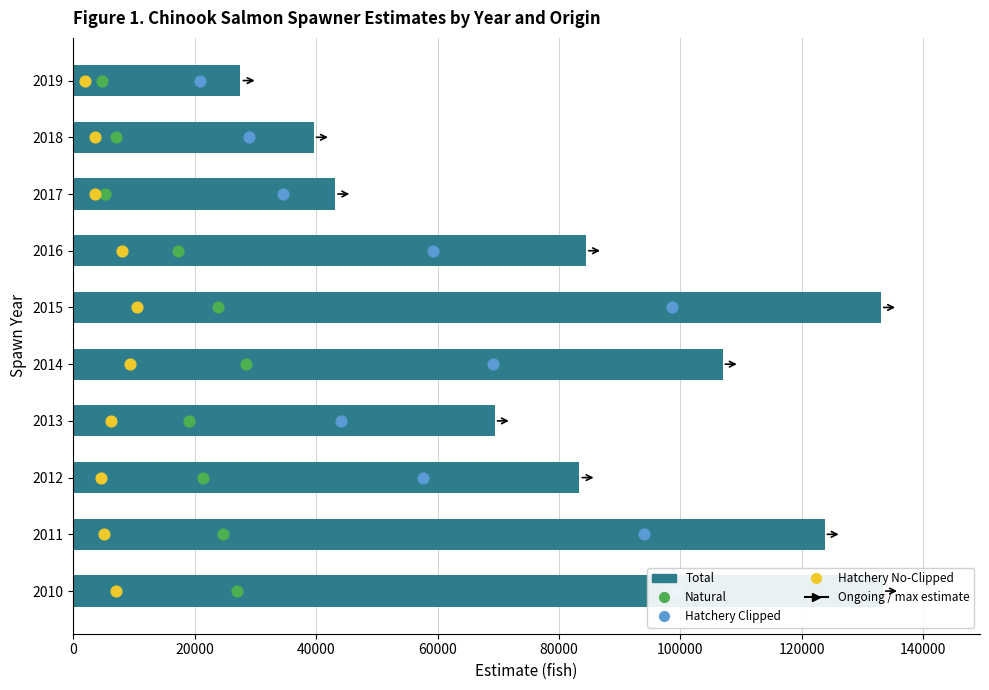

Which series has the largest Y range (max minus min)?

Total